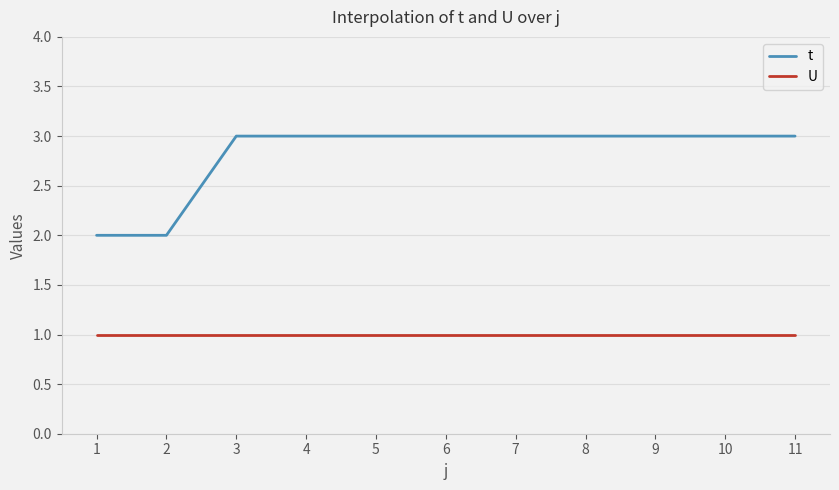

Which series has the largest total across all categories?

t